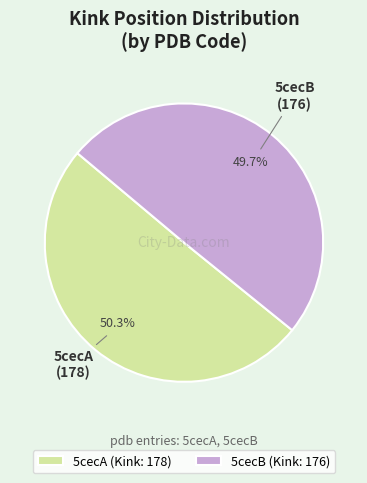

Is it true that 5cecA is 58% of the pie?

False